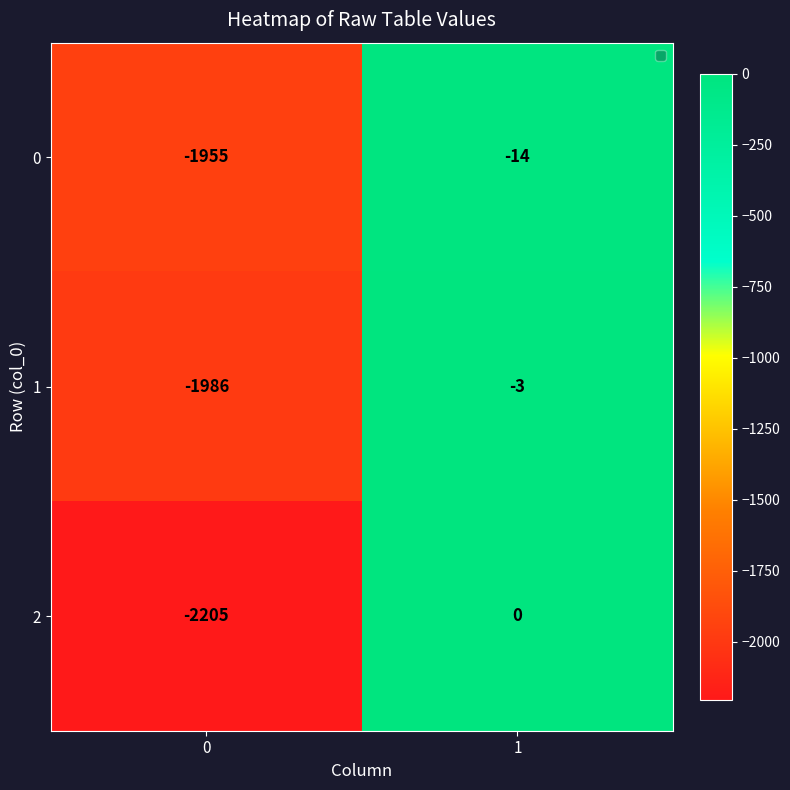

At which category does the chart reach its peak across all series?

1